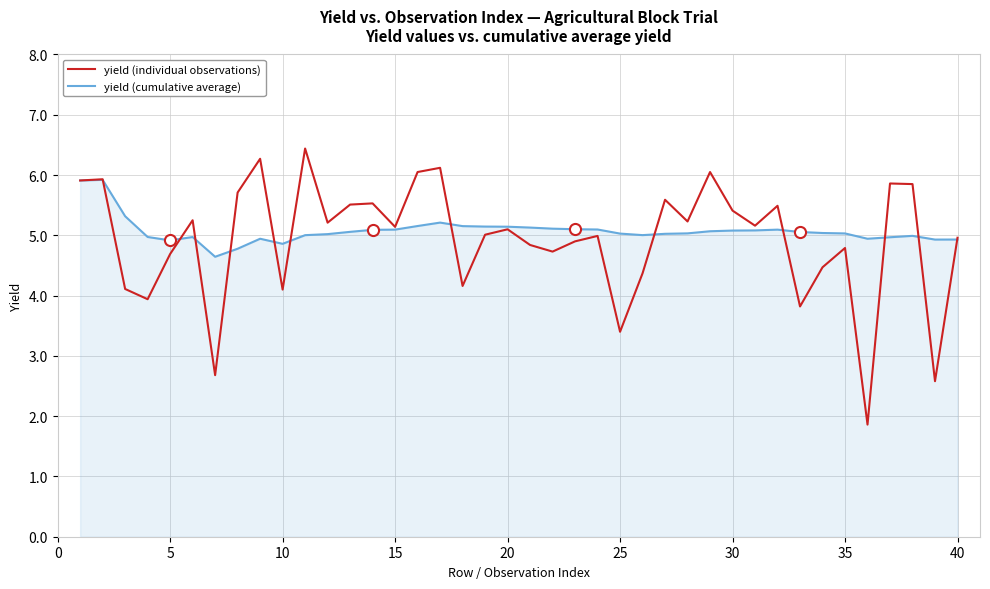

List the series in order of their peak value, highest first.

yield (individual observations), yield (cumulative average)